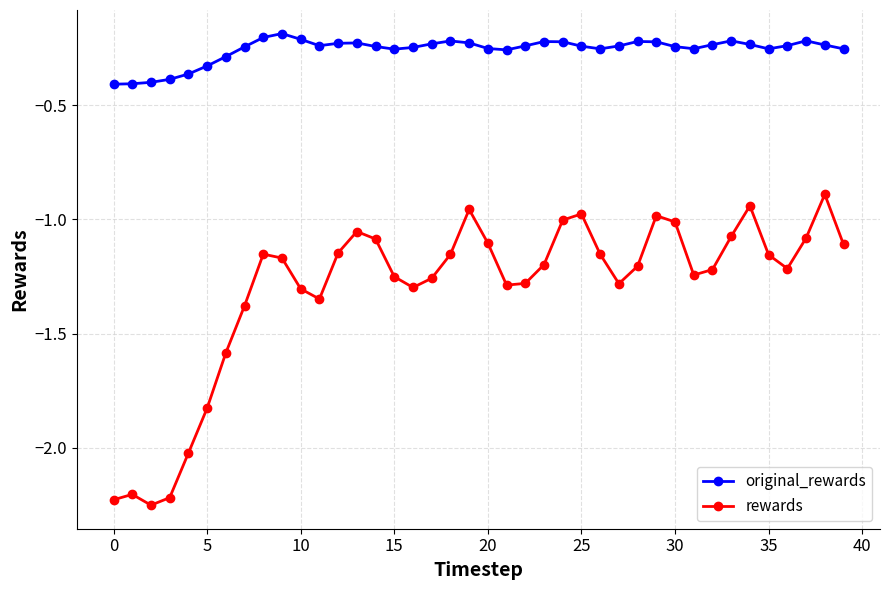

True or false: rewards has more than 2 points higher than both neighbors.

True